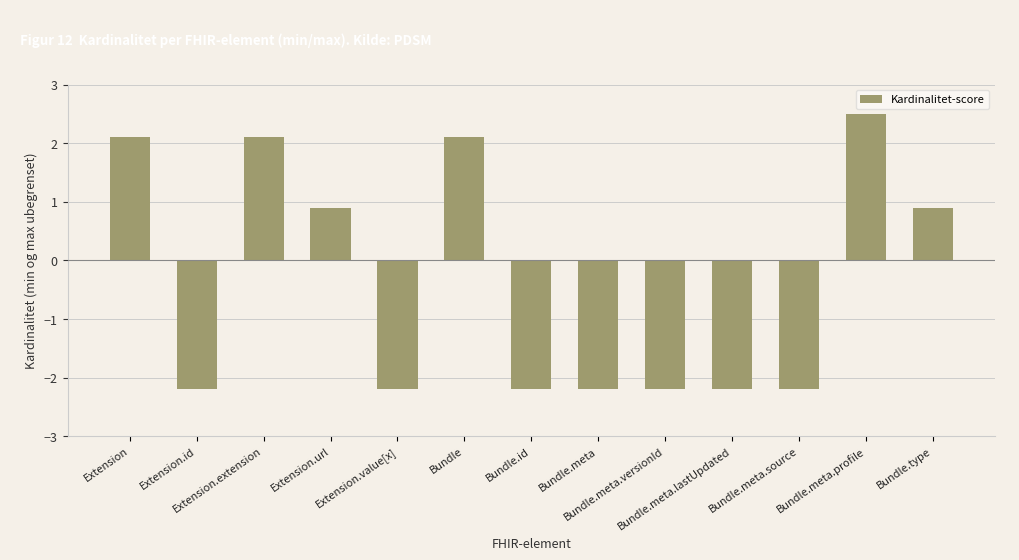

What is the average value?

-0.4